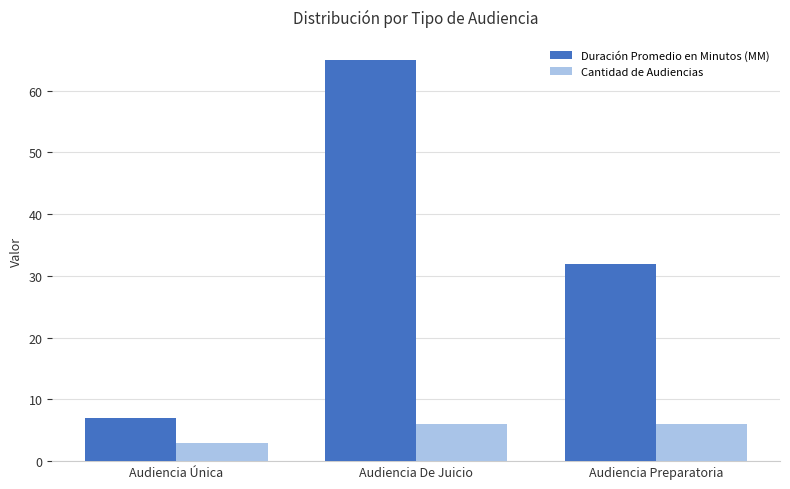

At how many categories does at least one series exceed 58?

1